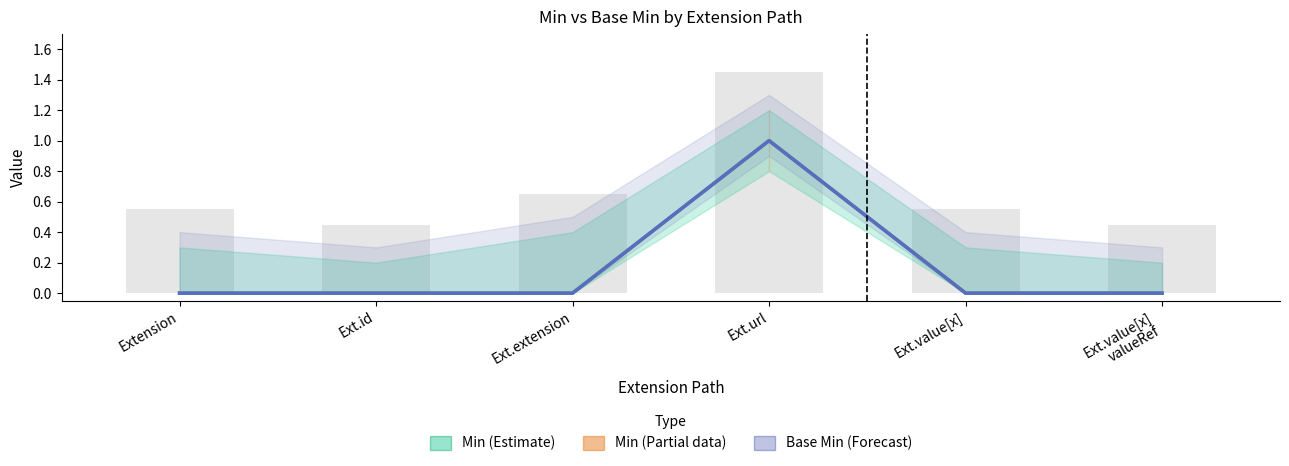

Reading right to left, extract all data points from this chart.

Min: 0	0	1	0	0	0
Base Min: 0	0	1	0	0	0